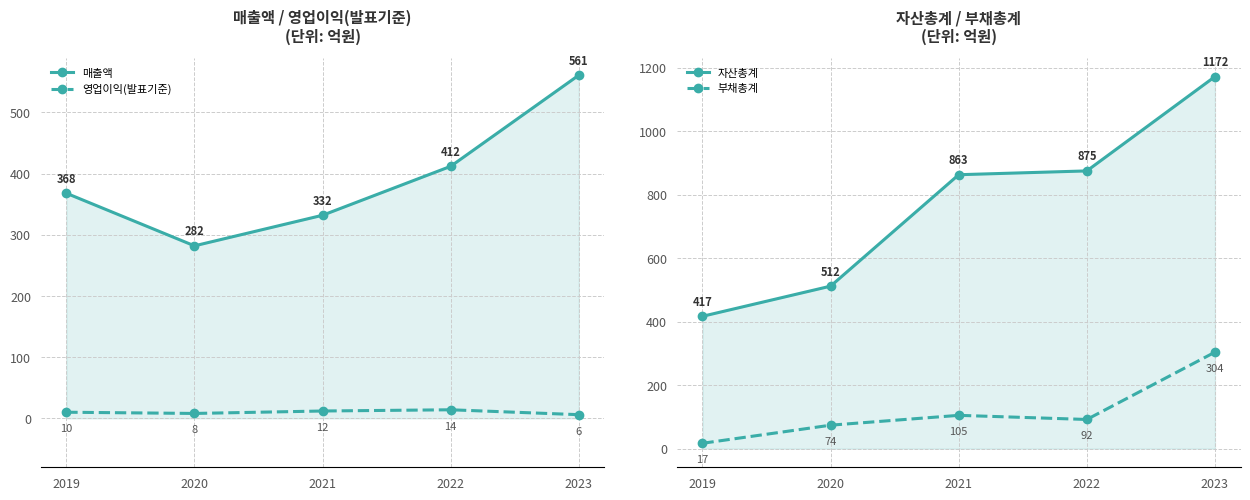

At 2022, list the series in order from largest to smallest.

자산총계, 매출액, 부채총계, 영업이익(발표기준)